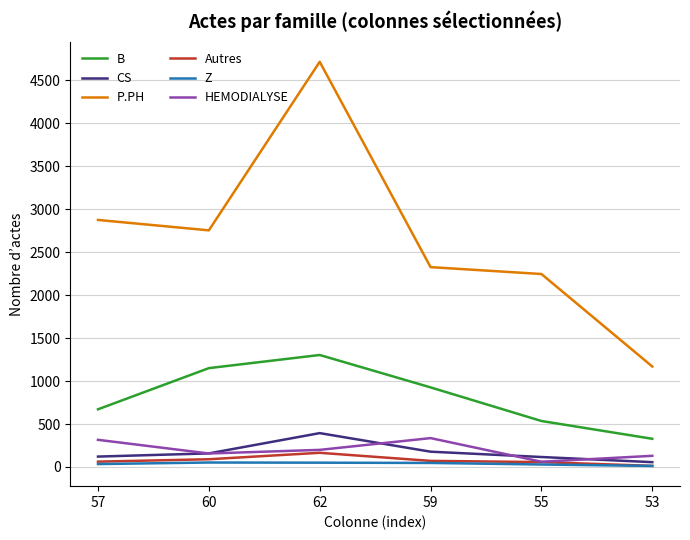

Rank the categories by B value from highest to lowest.

62, 60, 59, 57, 55, 53